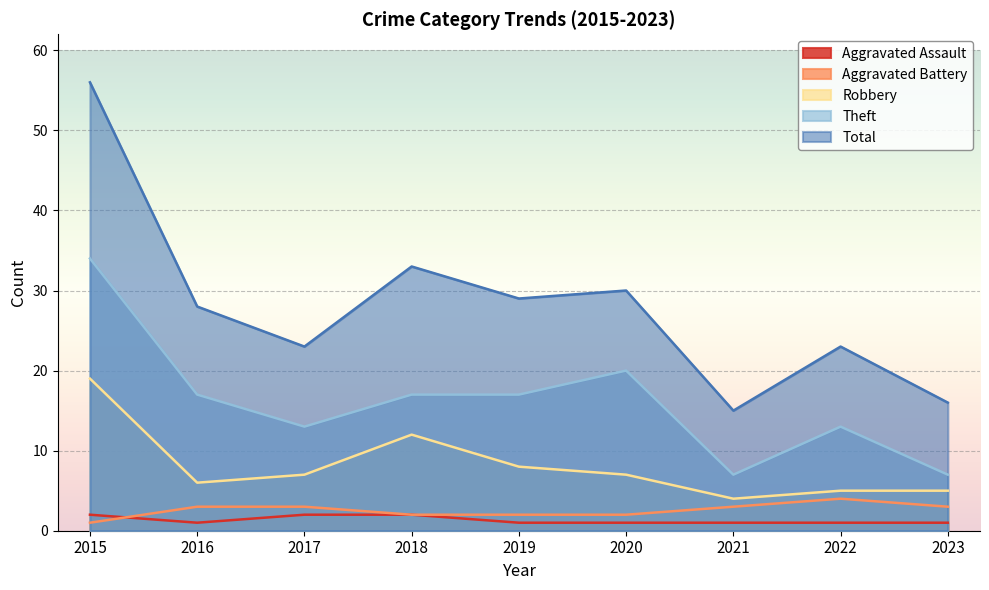

Which has a higher value, 2023 or 2018?

2018